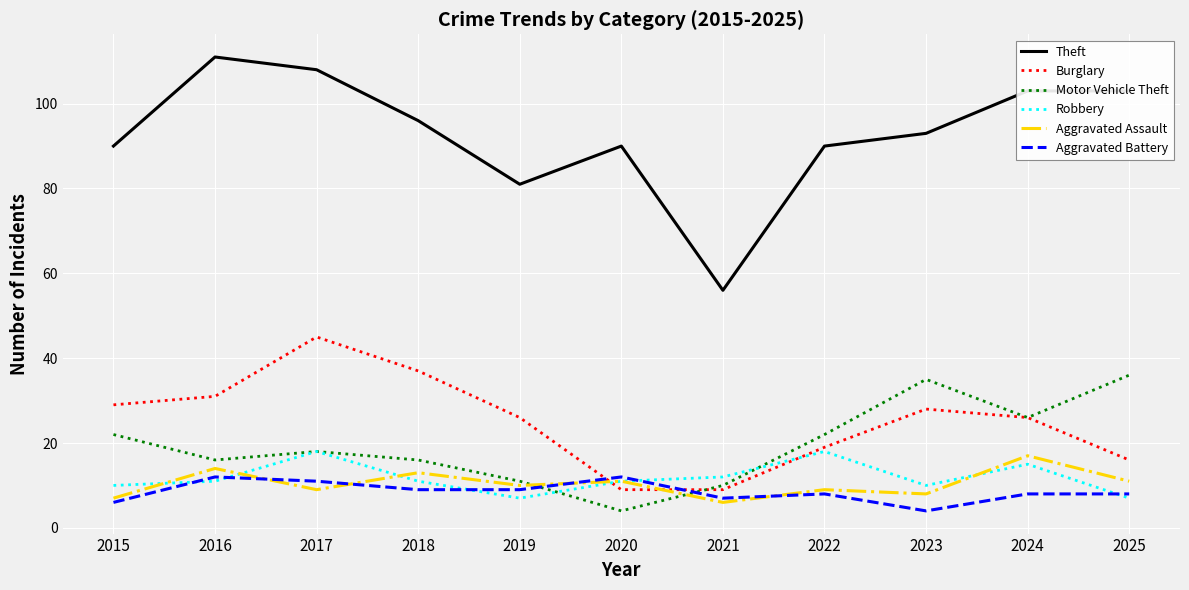

What is the average value of the Motor Vehicle Theft series?

20